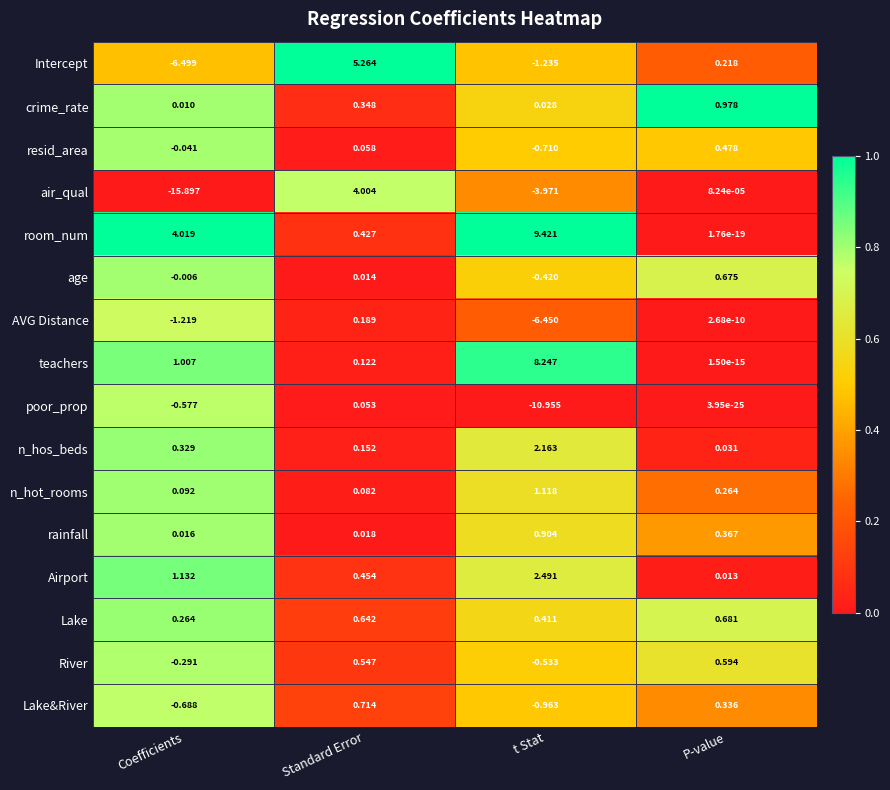

At how many categories does at least one series exceed 0?

4